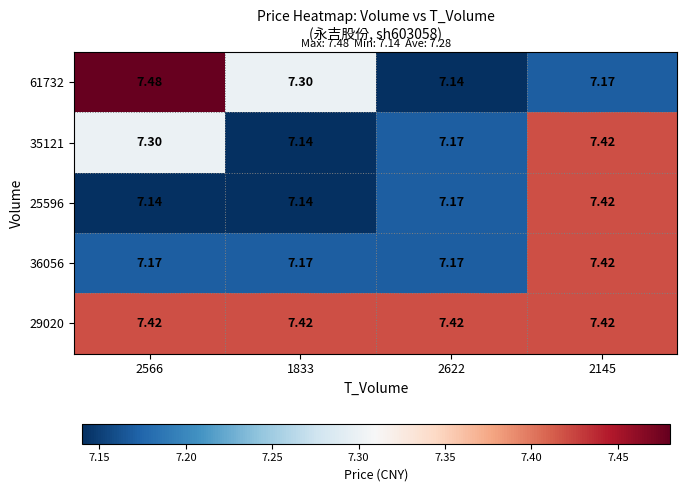

What is the greatest value displayed?

7.5